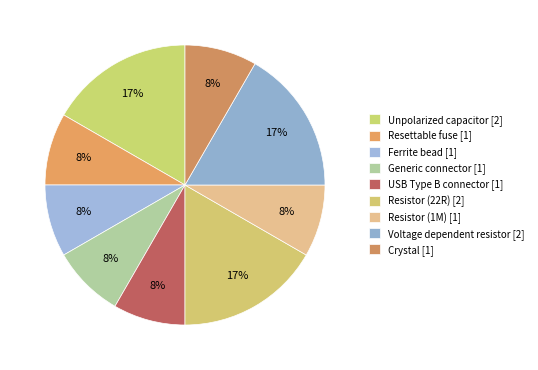

Does Resistor (1M) account for over 50% of the chart?

No